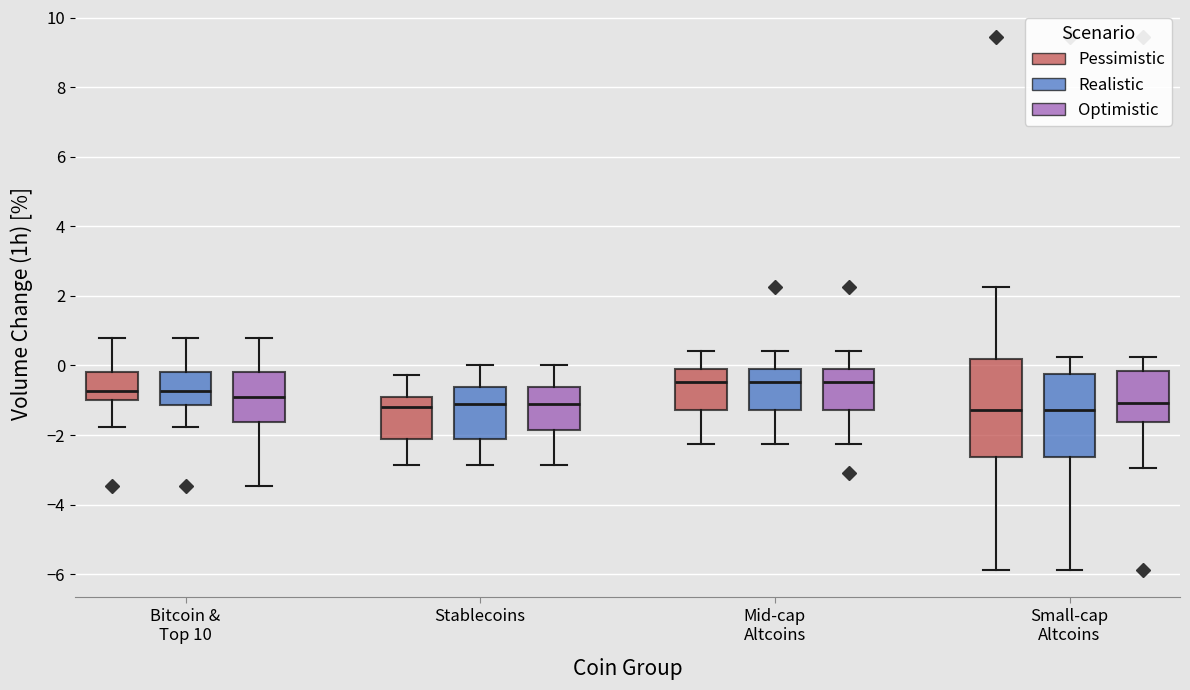

Reading left to right, read every box against the y-axis: the position of its median line, the range the box covers, and the ends of its whiskers. The values are not printed on the chart, so give them approximately, as read against the axis.

Bitcoin & Top 10 (Pessimistic): median -0.8, box -1.0 to -0.2, whiskers -1.8 to 0.8
Bitcoin & Top 10 (Realistic): median -0.8, box -1.2 to -0.2, whiskers -1.8 to 0.8
Bitcoin & Top 10 (Optimistic): median -1.0, box -1.6 to -0.2, whiskers -3.4 to 0.8
Stablecoins (Pessimistic): median -1.2, box -2.2 to -1.0, whiskers -2.8 to -0.2
Stablecoins (Realistic): median -1.2, box -2.2 to -0.6, whiskers -2.8 to 0.0
Stablecoins (Optimistic): median -1.2, box -1.8 to -0.6, whiskers -2.8 to 0.0
Mid-cap Altcoins (Pessimistic): median -0.4, box -1.2 to -0.2, whiskers -2.2 to 0.4
Mid-cap Altcoins (Realistic): median -0.4, box -1.2 to -0.2, whiskers -2.2 to 0.4
Mid-cap Altcoins (Optimistic): median -0.4, box -1.2 to -0.2, whiskers -2.2 to 0.4
Small-cap Altcoins (Pessimistic): median -1.2, box -2.6 to 0.2, whiskers -5.8 to 2.2
Small-cap Altcoins (Realistic): median -1.2, box -2.6 to -0.2, whiskers -5.8 to 0.2
Small-cap Altcoins (Optimistic): median -1.0, box -1.6 to -0.2, whiskers -3.0 to 0.2